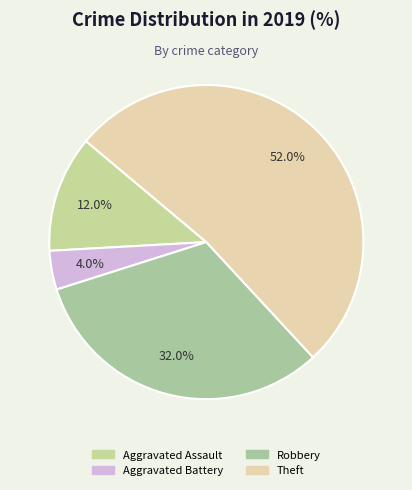

What is the ratio of the value at Aggravated Battery to the value at Robbery?

0.1